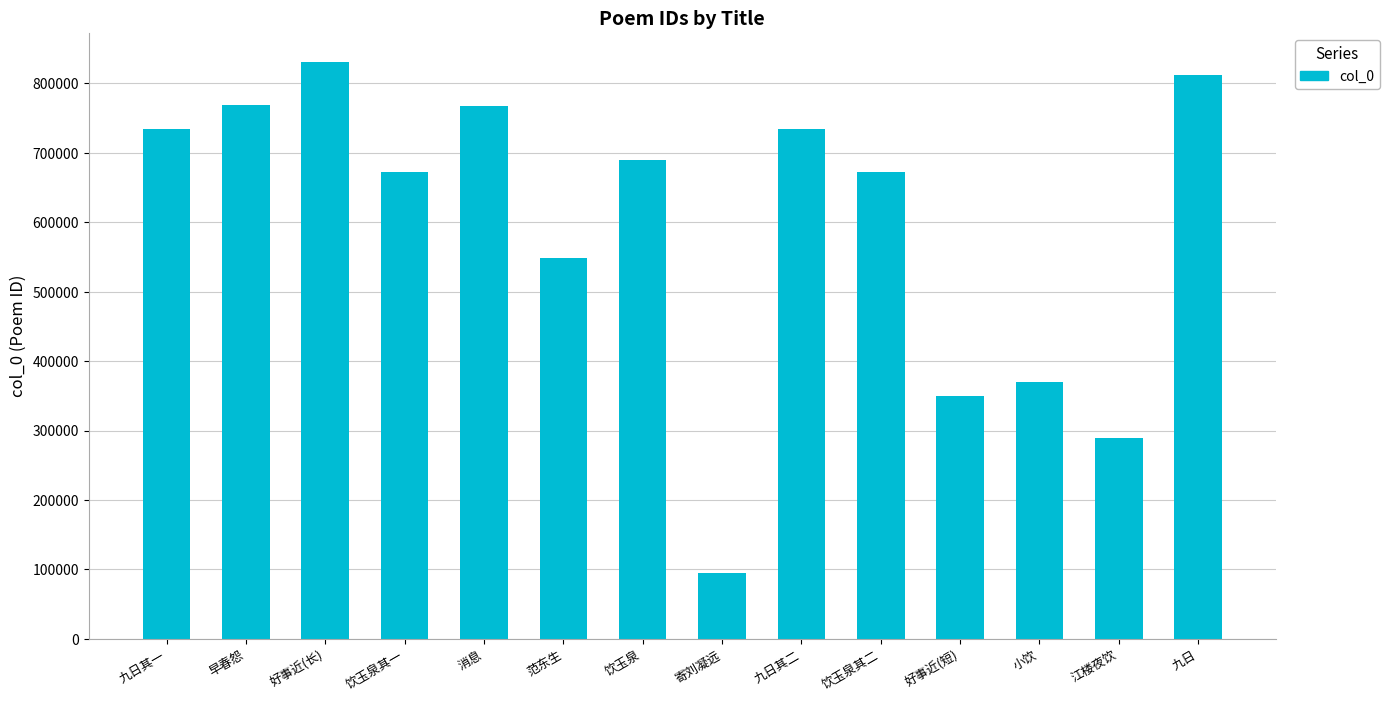

Which label corresponds to the largest value in the chart?

好事近(长)